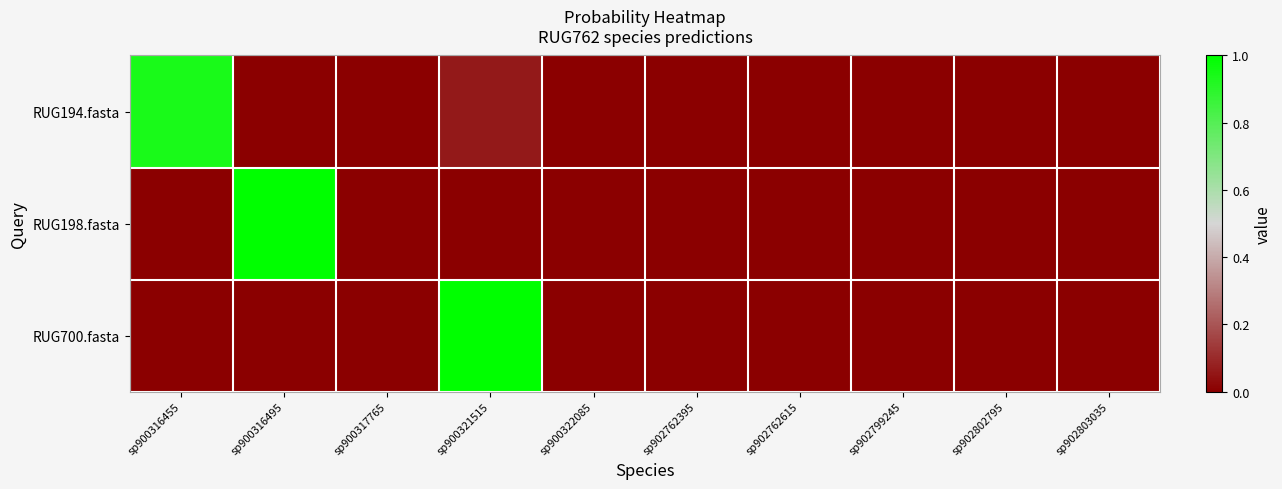

Reading left to right, extract all data points from this chart.

RUG194.fasta: sp900316455=0.9	sp900316495=0.0	sp900317765=0.0	sp900321515=0.1	sp900322085=0.0	sp902762395=0.0	sp902762615=0.0	sp902799245=0.0	sp902802795=0.0	sp902803035=0.0
RUG198.fasta: sp900316455=0.0	sp900316495=1.0	sp900317765=0.0	sp900321515=0.0	sp900322085=0.0	sp902762395=0.0	sp902762615=0.0	sp902799245=0.0	sp902802795=0.0	sp902803035=0.0
RUG700.fasta: sp900316455=0.0	sp900316495=0.0	sp900317765=0.0	sp900321515=1.0	sp900322085=0.0	sp902762395=0.0	sp902762615=0.0	sp902799245=0.0	sp902802795=0.0	sp902803035=0.0